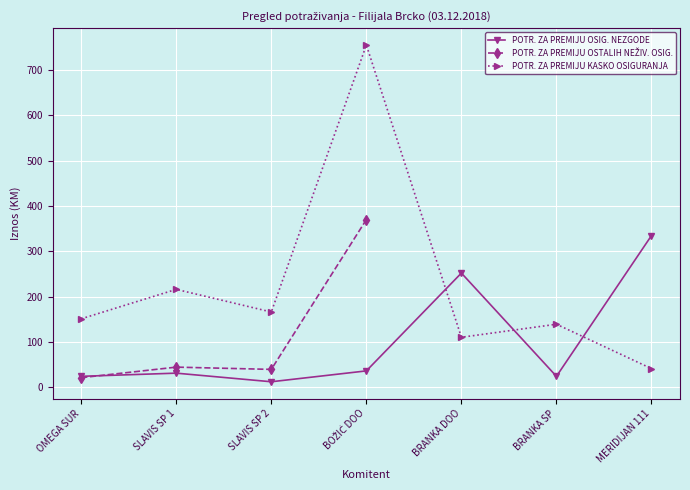

At SLAVIS SP 2, list the series in order from smallest to largest.

POTR. ZA PREMIJU OSIG. NEZGODE, POTR. ZA PREMIJU OSTALIH NEŽIV. OSIG., POTR. ZA PREMIJU KASKO OSIGURANJA